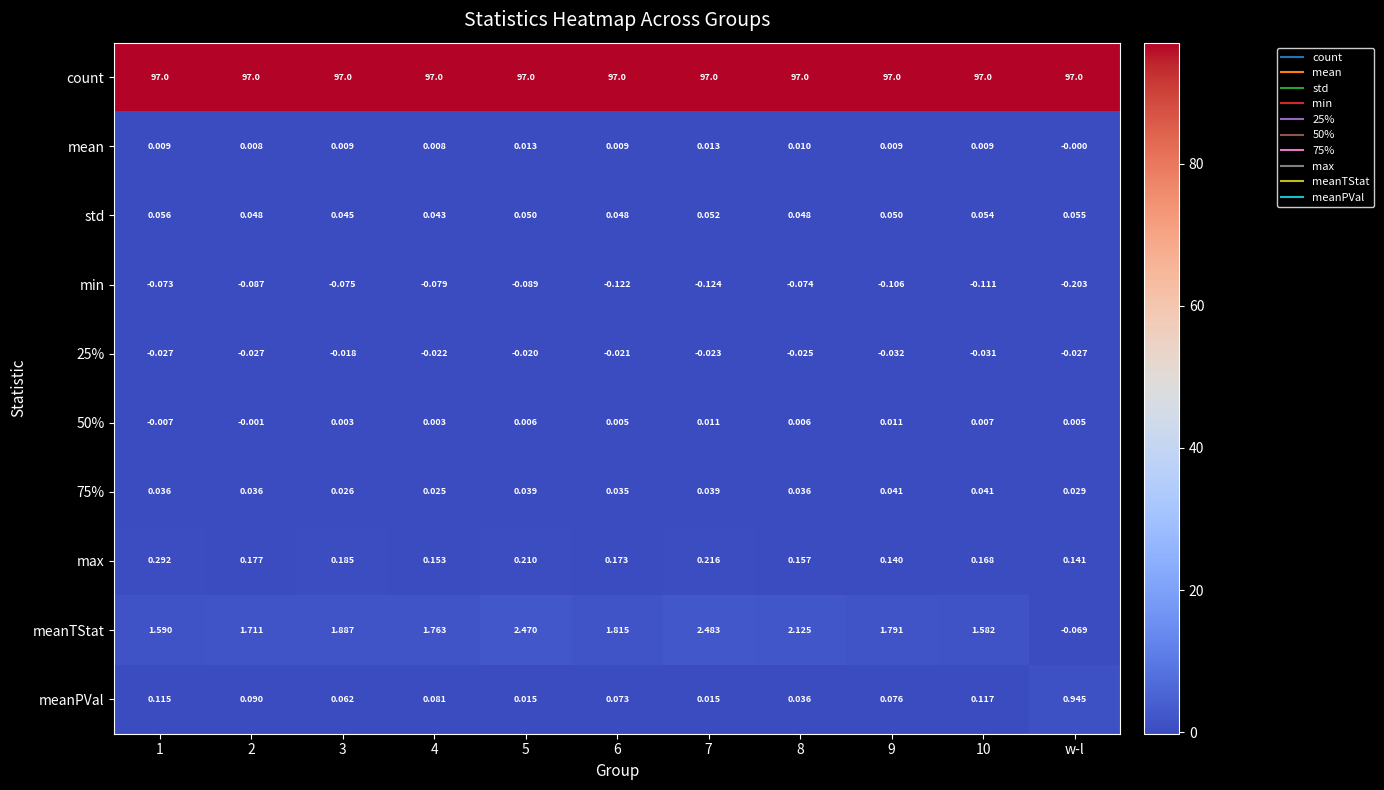

Count the number of categories in the chart.

11